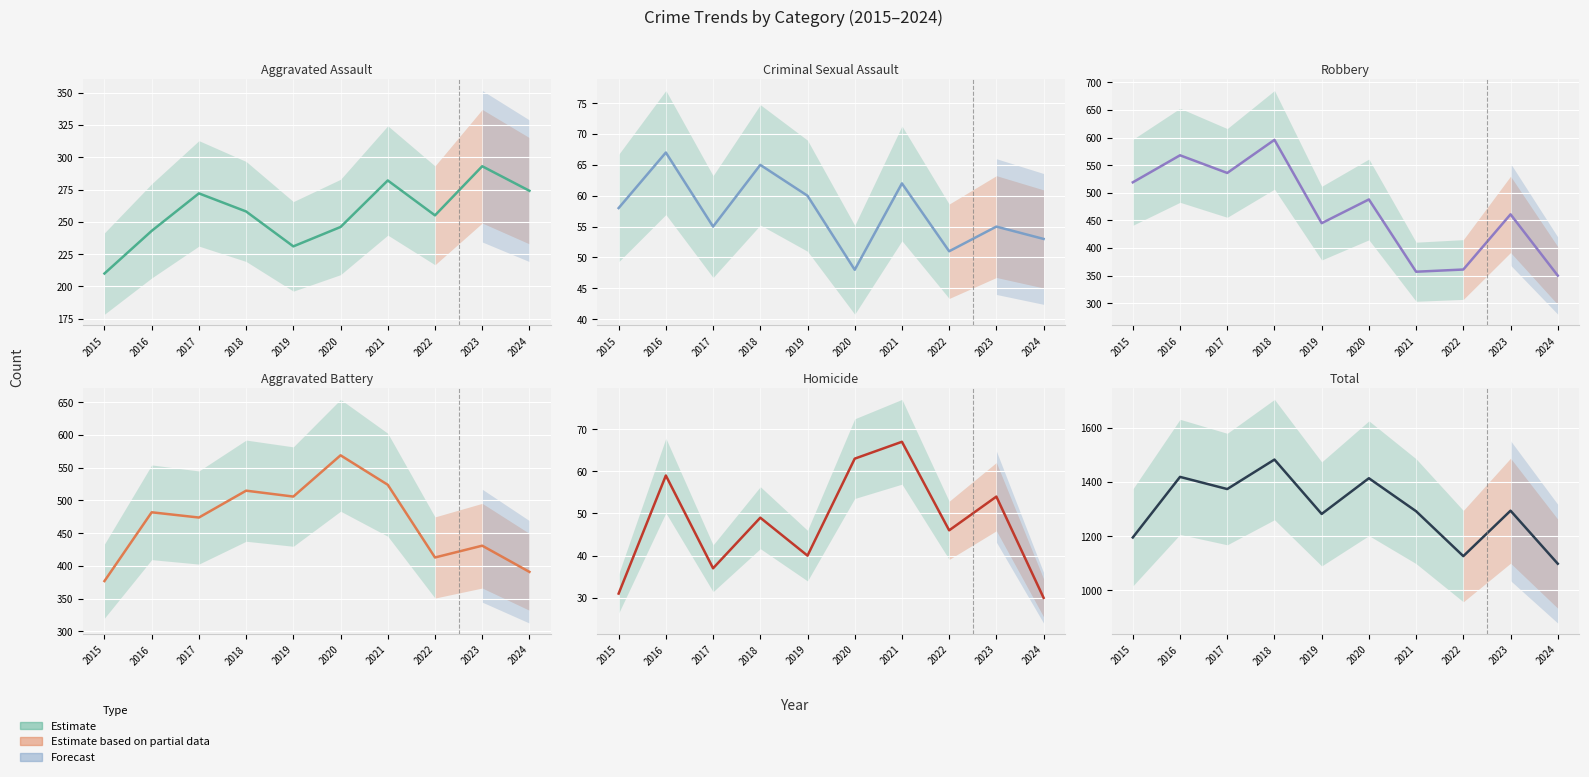

What is the value of the Homicide point at the 6th from the left?

63